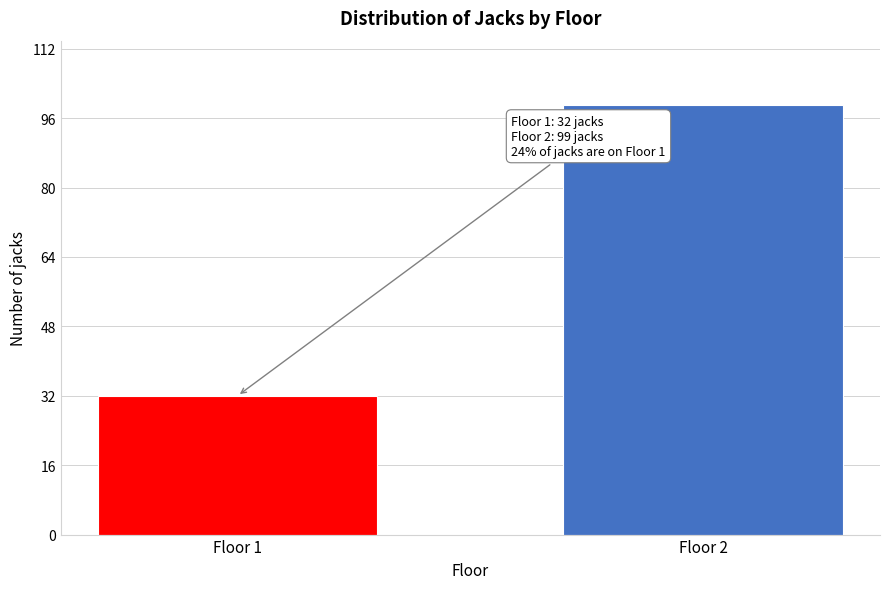

Reading left to right, extract all data points from this chart.

32	99